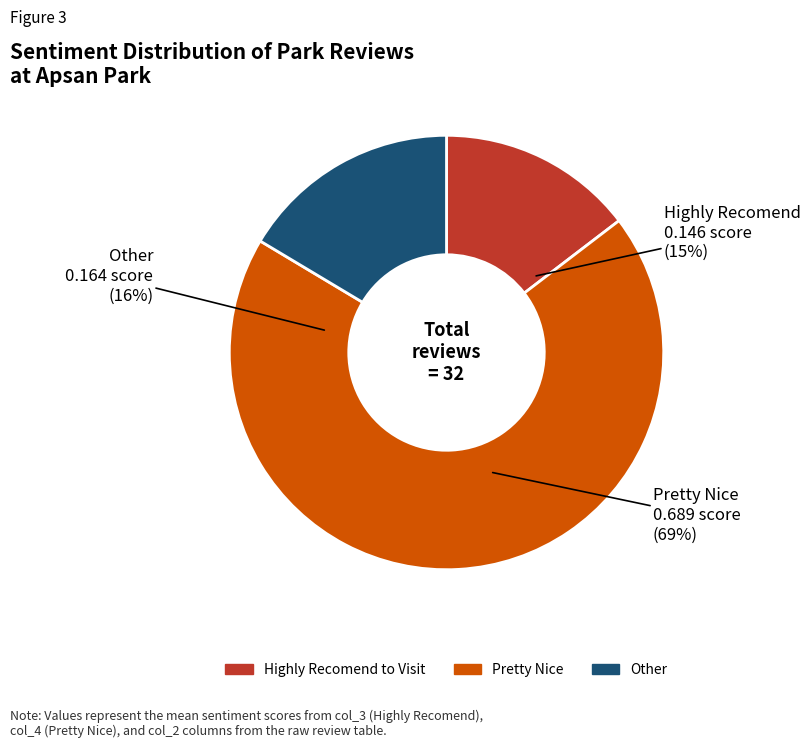

What is the majority slice?

Pretty Nice